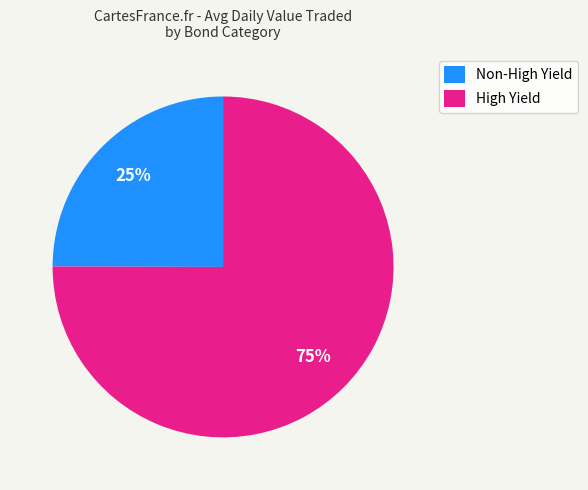

To the nearest percent, what is the average slice percentage?

50%